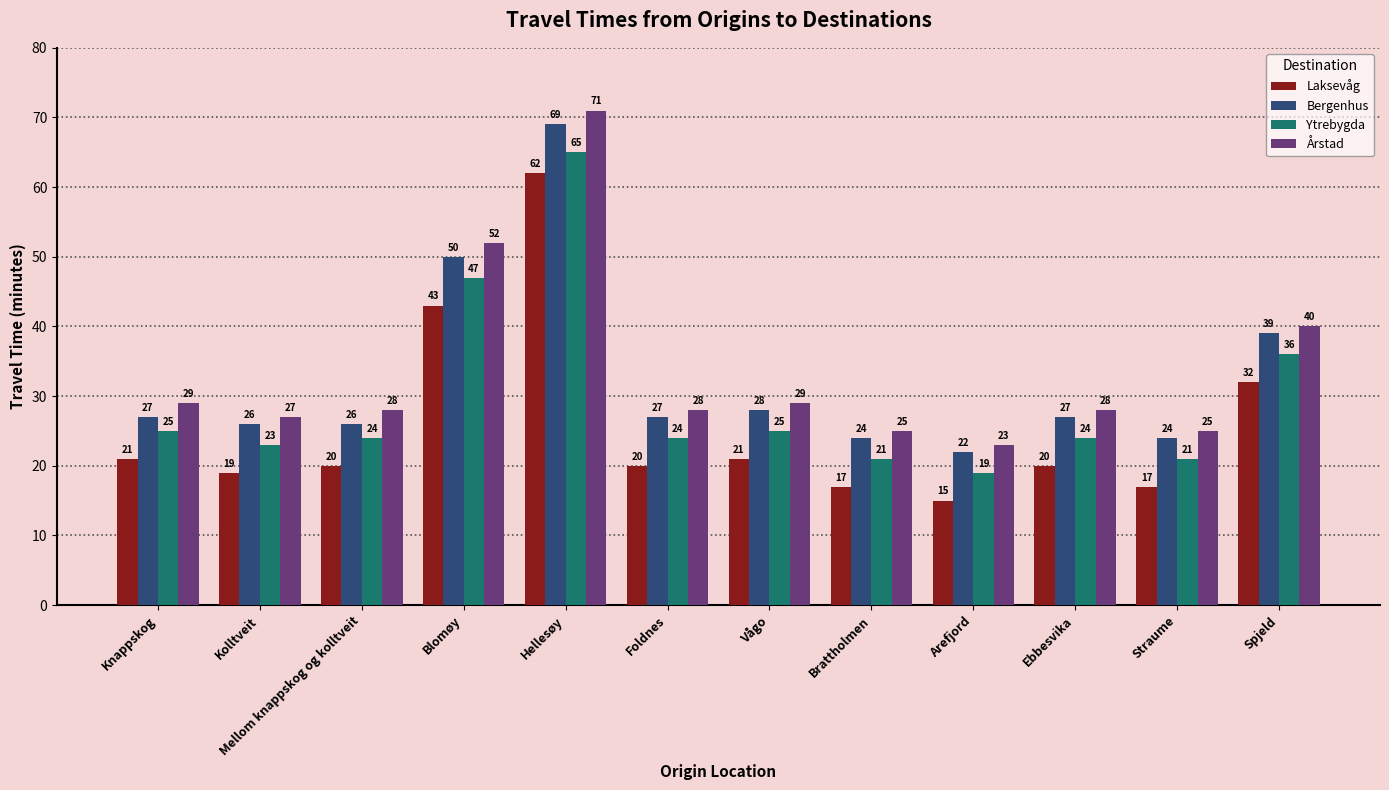

How many bars are there in total?

48